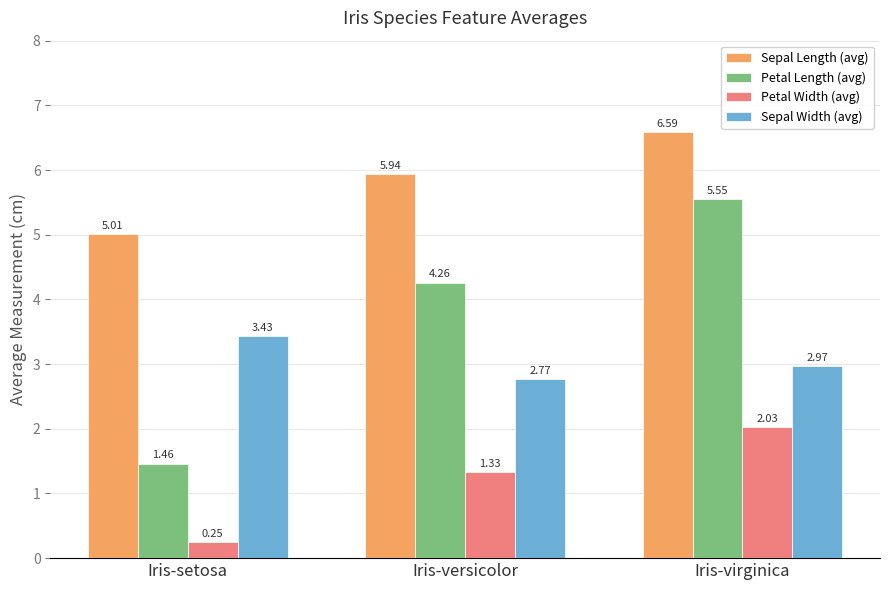

At which category is the sum across all series the highest?

Iris-virginica